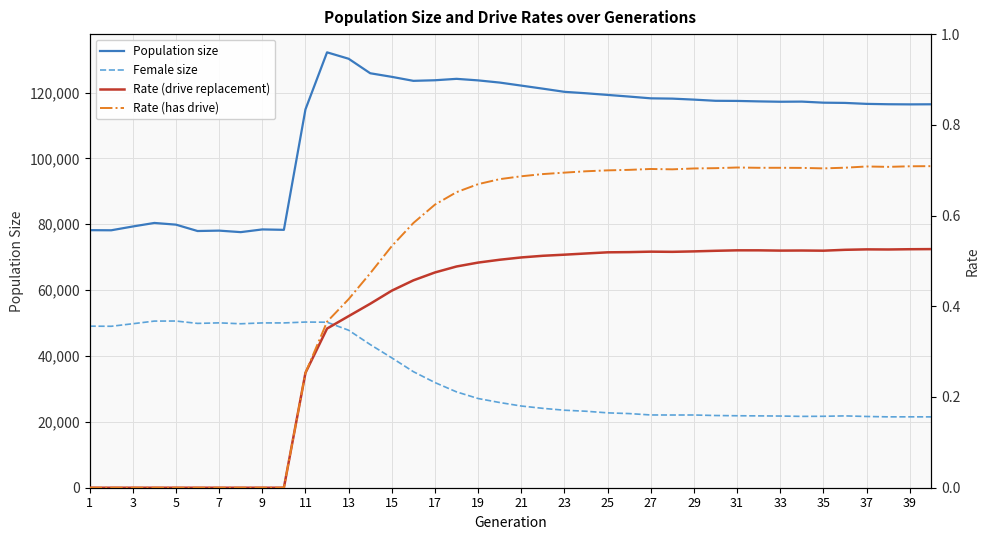

True or false: Rate (drive replacement) and Population size cross at least once.

False